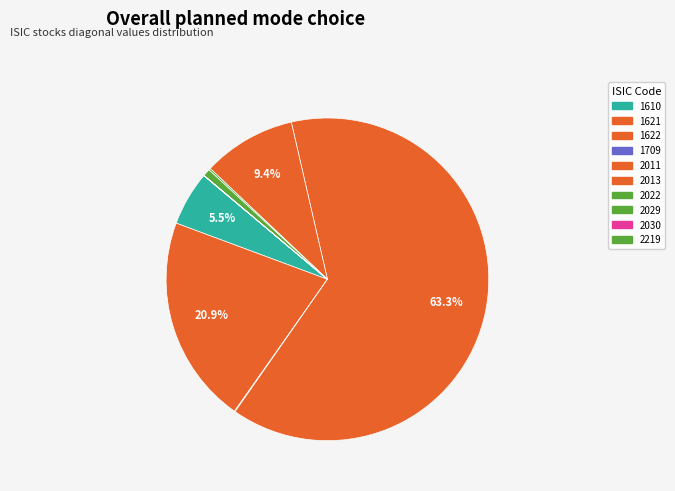

What is the largest slice in the pie chart?

2011